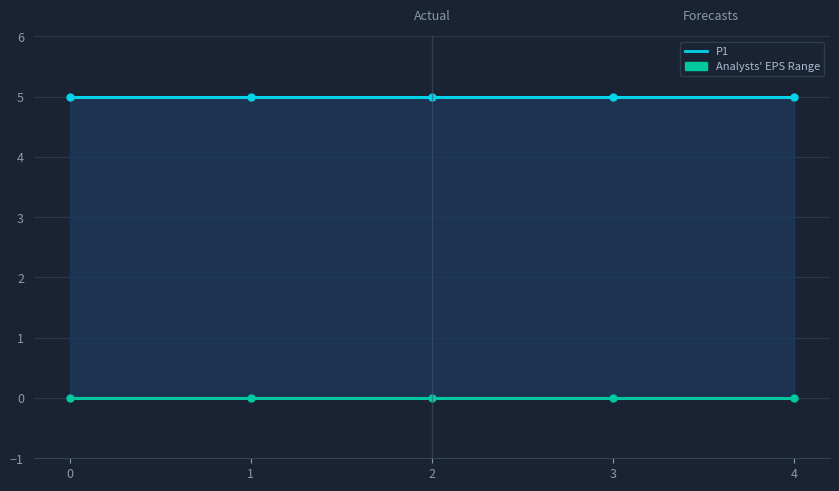

Does the chart display data point markers on the line(s)?

Yes